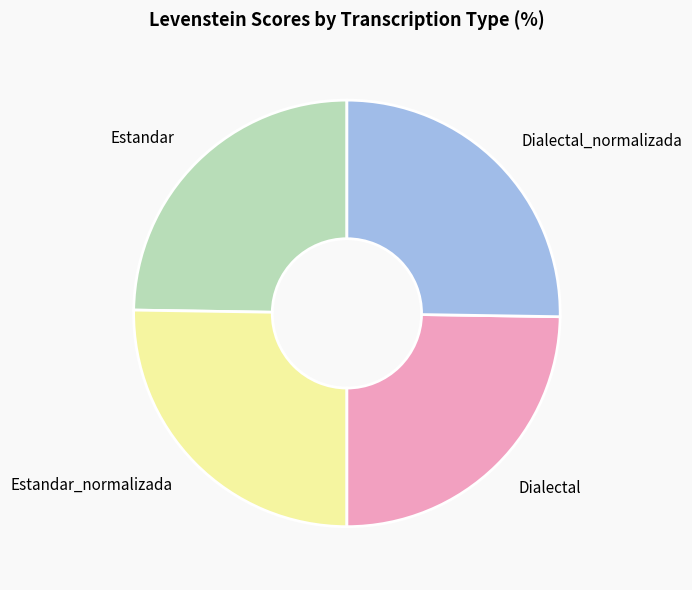

Is there any slice that represents more than half of the pie?

No